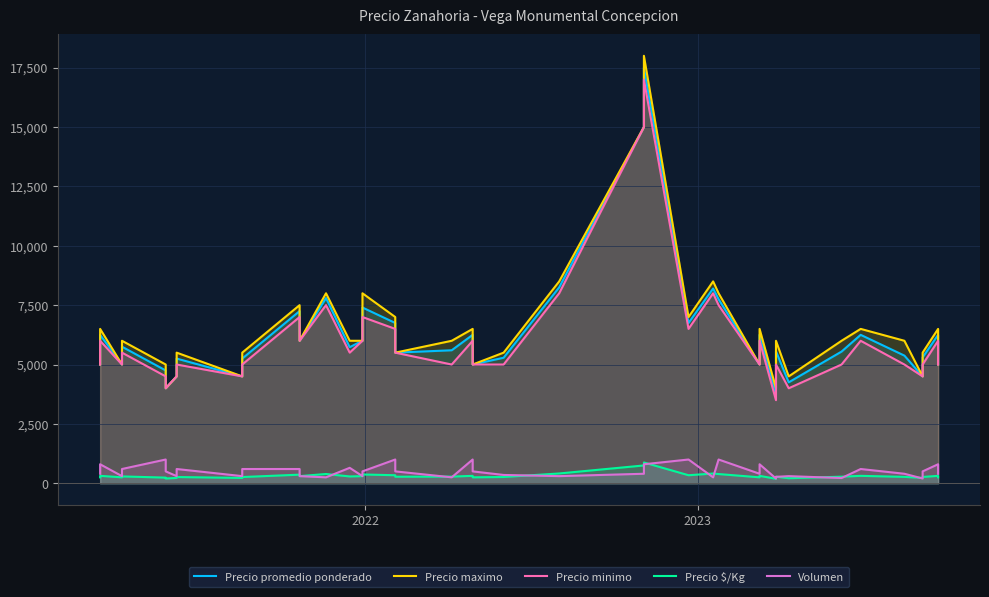

What are all the series names shown in the legend?

Precio promedio ponderado, Precio maximo, Precio minimo, Precio $/Kg, Volumen